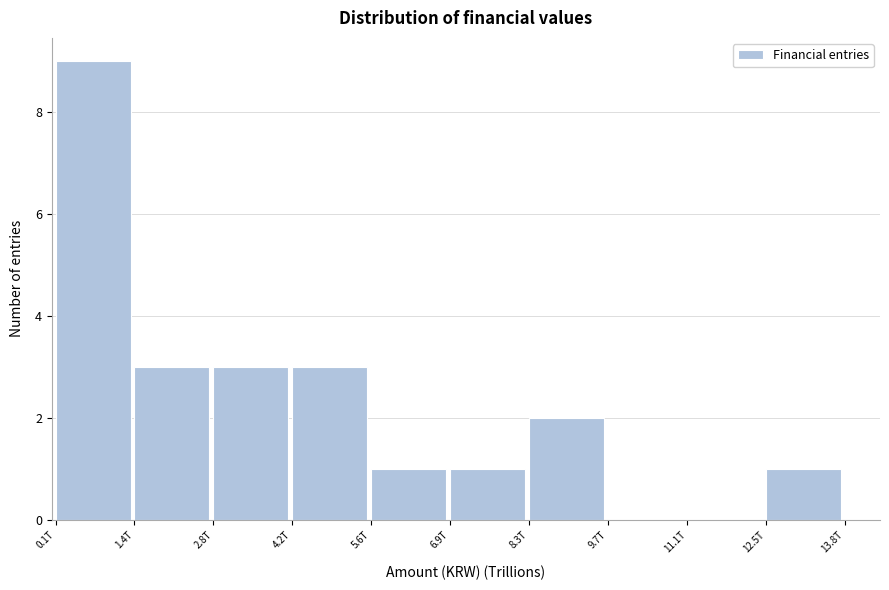

Reading left to right, transcribe all the data shown in this chart.

0.1T=9	1.4T=3	2.8T=3	4.2T=3	5.6T=1	6.9T=1	8.3T=2	9.7T=0	11.1T=0	12.5T=1